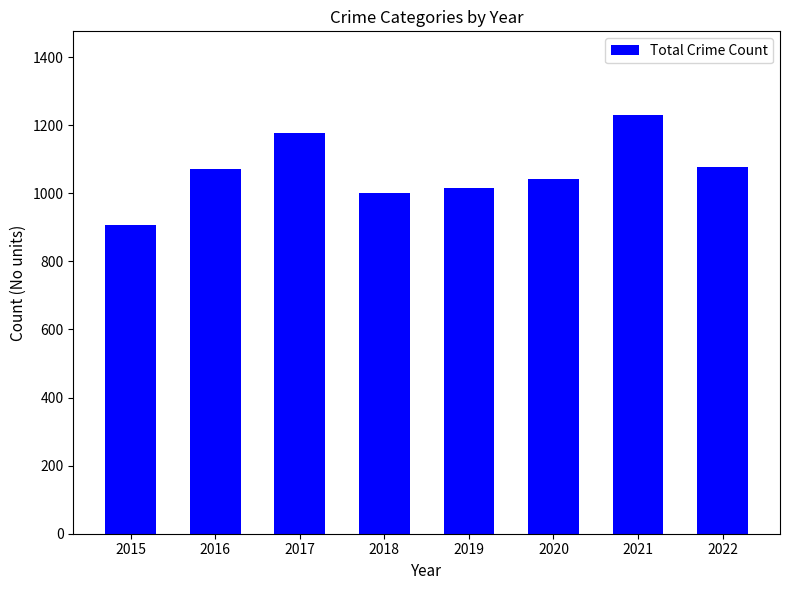

What is the value of the 2nd bar from the left?

1072